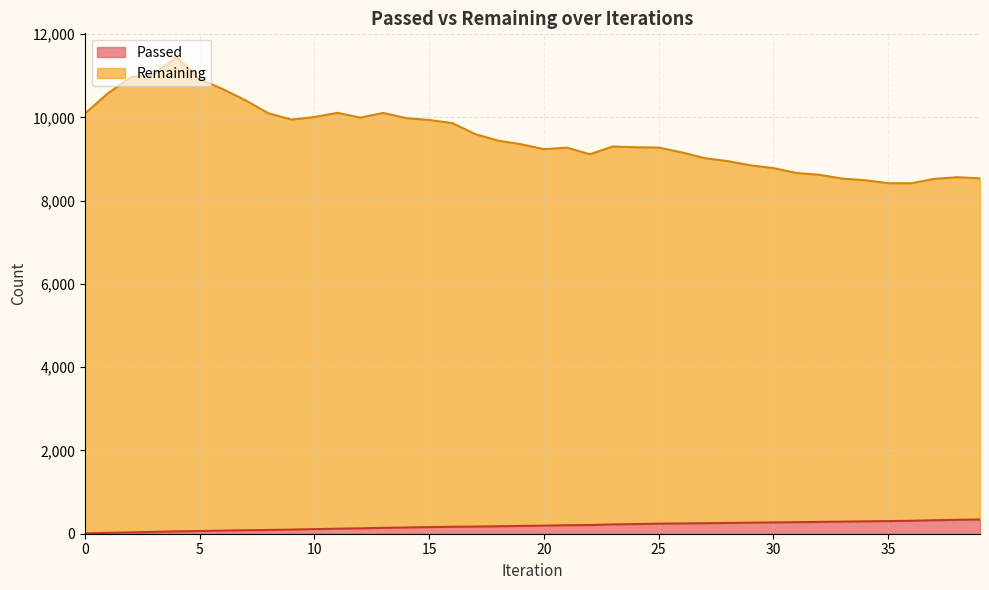

How many series are shown in this chart?

2